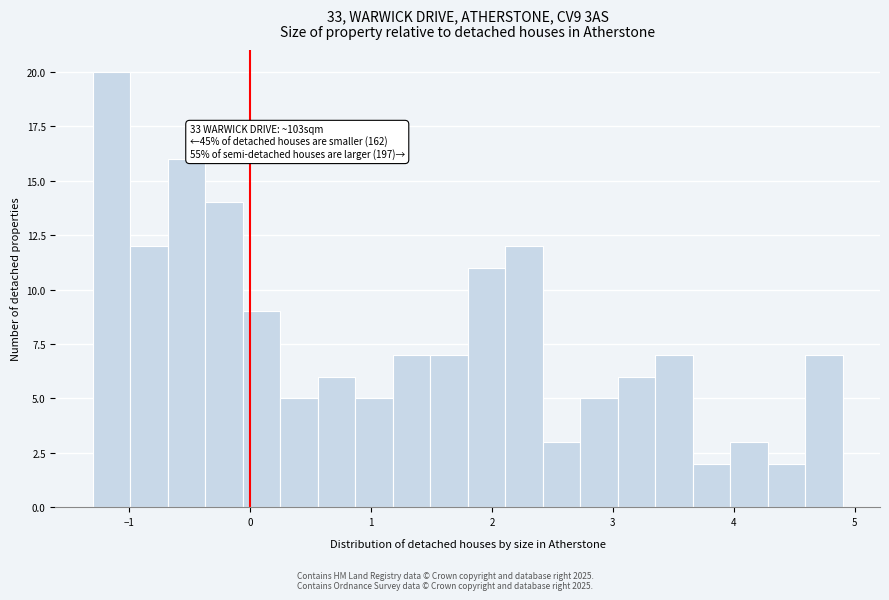

Read against the x-axis, roughly where is the centre of the tallest bar?

-1.1